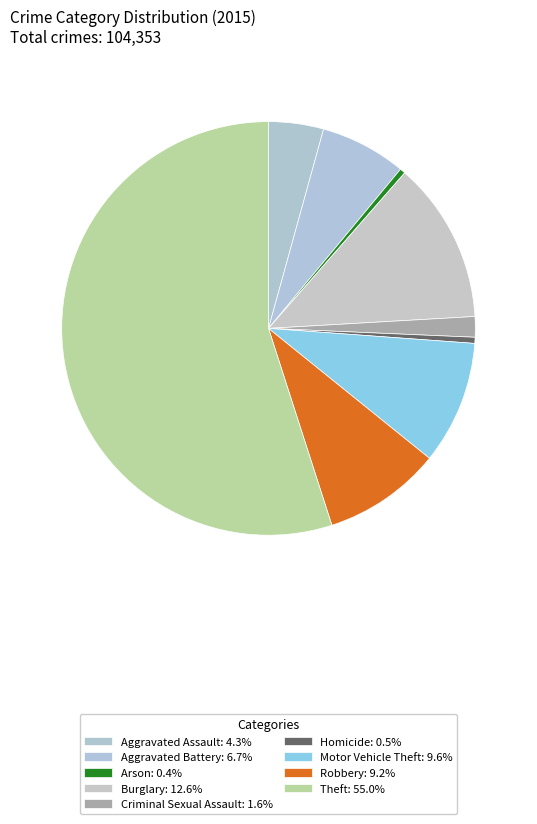

How many segments does this pie chart have?

9